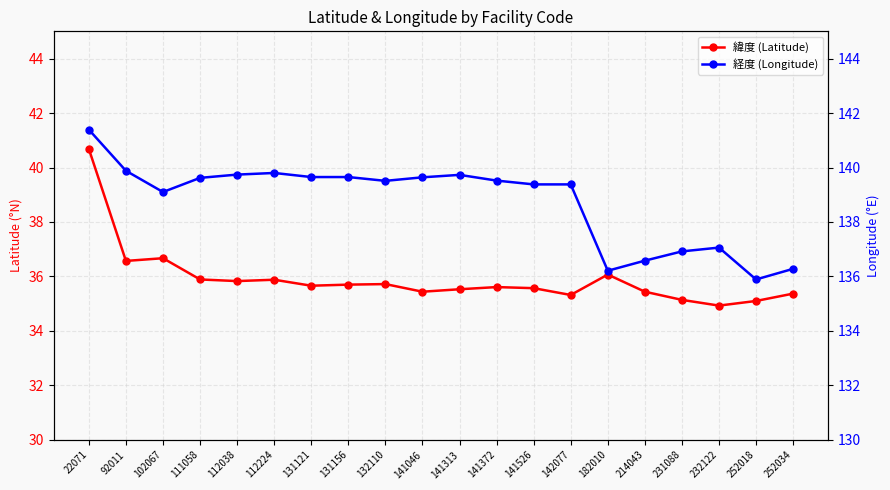

What is the difference between the 緯度 (Latitude) values at 132110 and 102067?

1.0